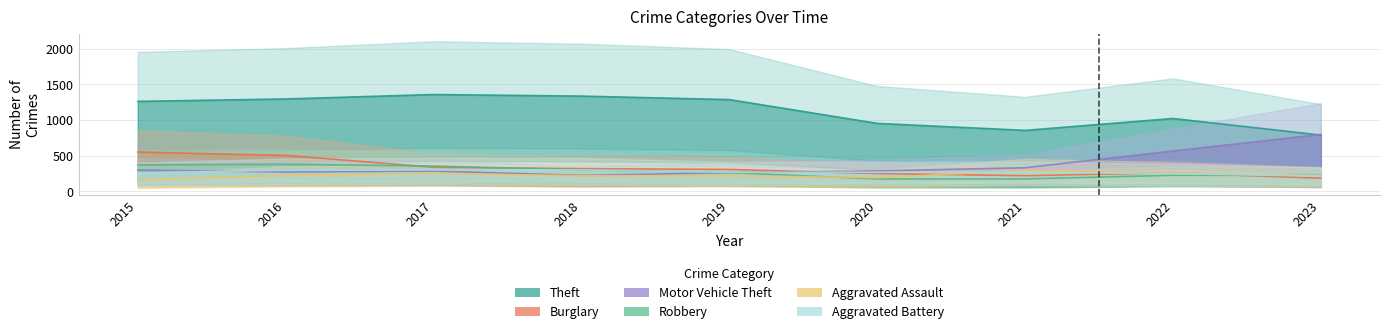

How many interior local peaks does the Theft series have?

2